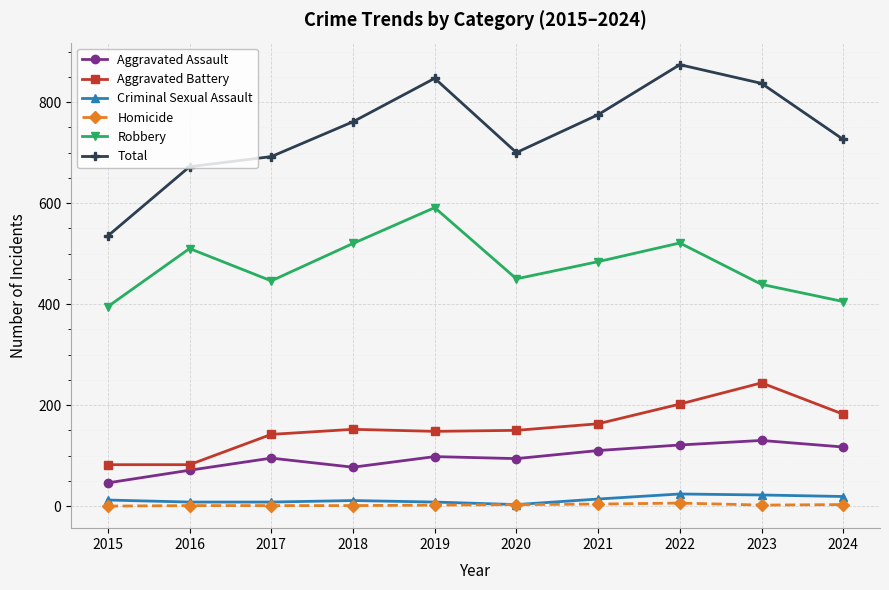

Is the value of Total at 2020 greater than the value of Aggravated Assault at 2016?

Yes